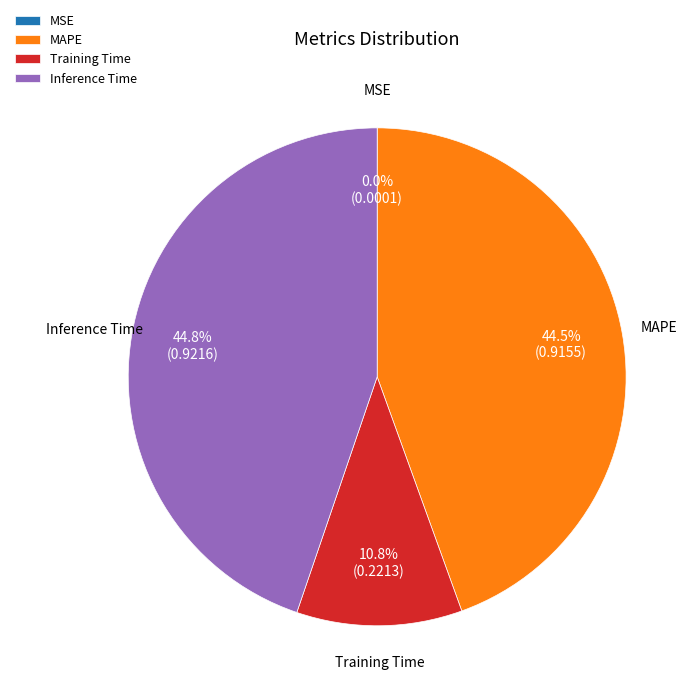

Does any single category account for the majority?

No